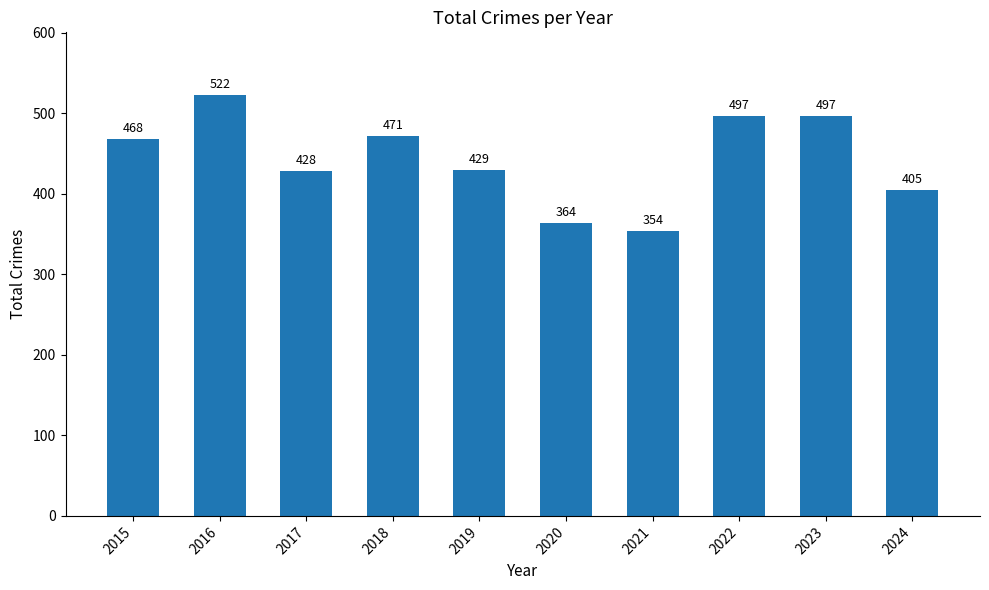

Reading right to left, list all the values displayed in this chart.

405	497	497	354	364	429	471	428	522	468